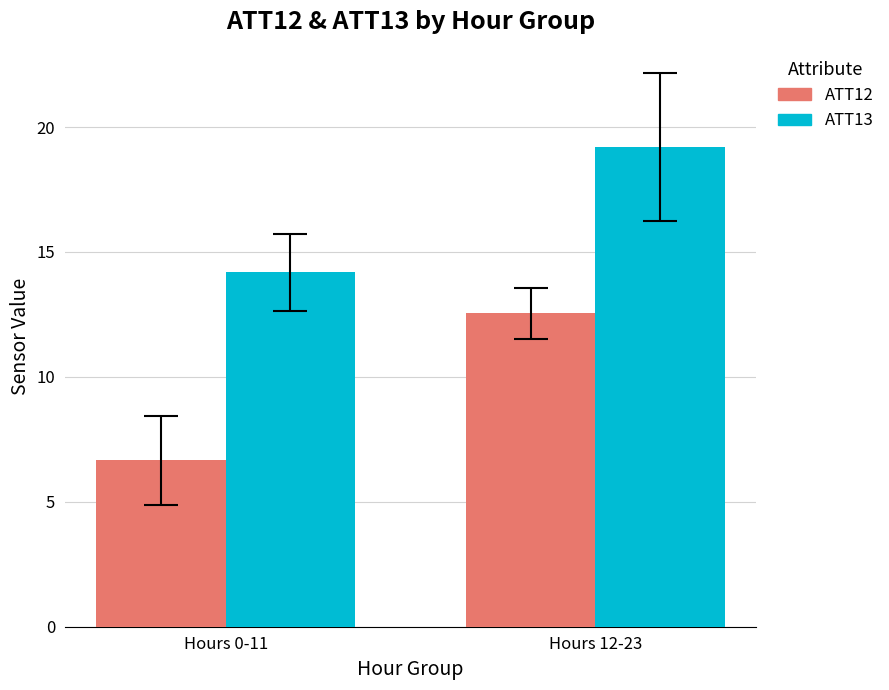

The ATT12 series shows 12.5 at Hours 12-23. True or false?

True